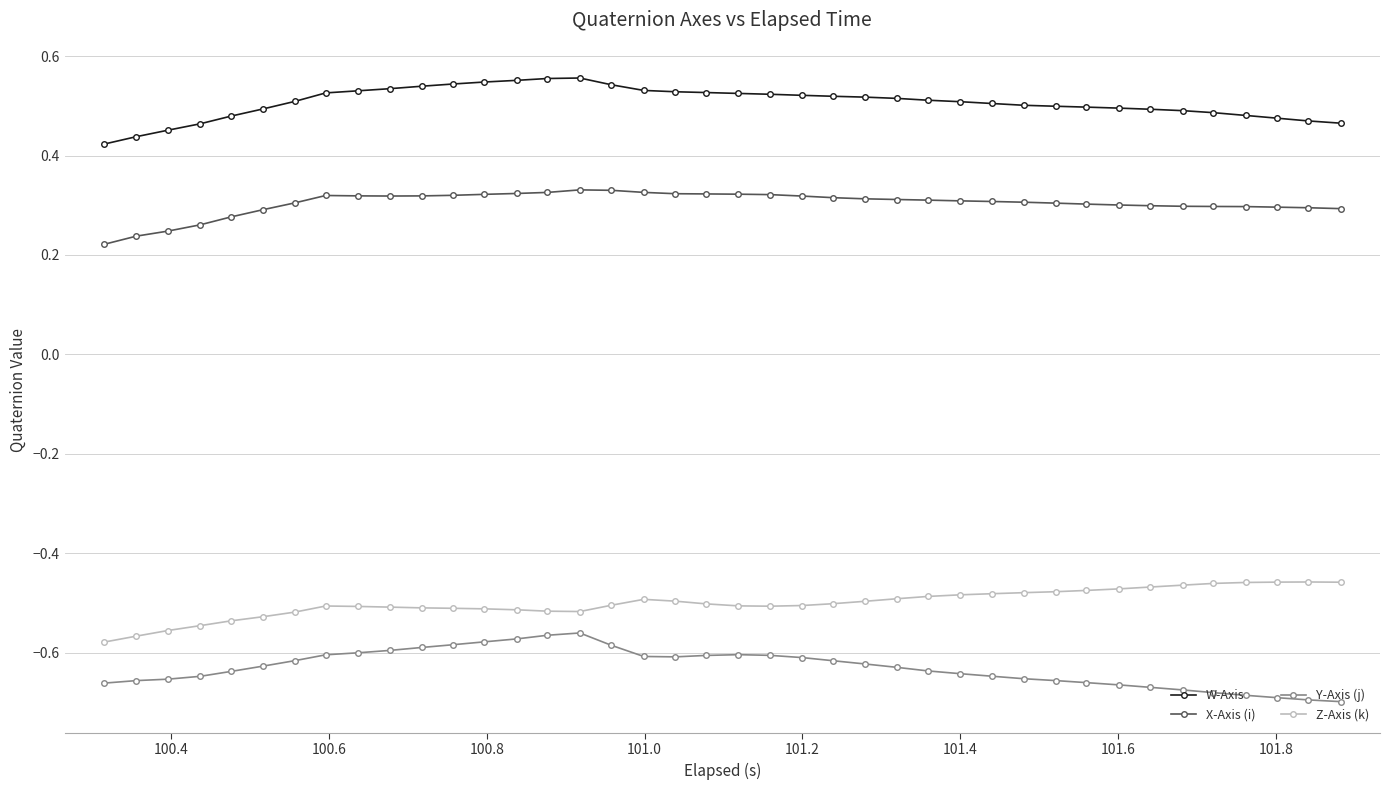

How many categories are shown in the chart?

40